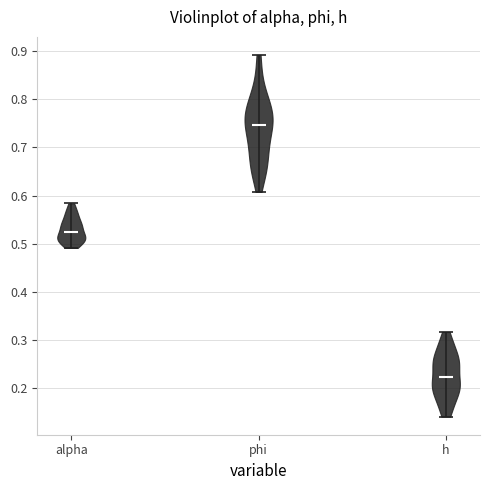

Reading left to right, read every violin against the y-axis: where its median line is, and the lowest and highest points it reaches. The values are not printed on the chart, so give them approximately, as read against the axis.

alpha: median line 0.52, lowest point 0.49, highest point 0.58
phi: median line 0.75, lowest point 0.61, highest point 0.89
h: median line 0.22, lowest point 0.14, highest point 0.32